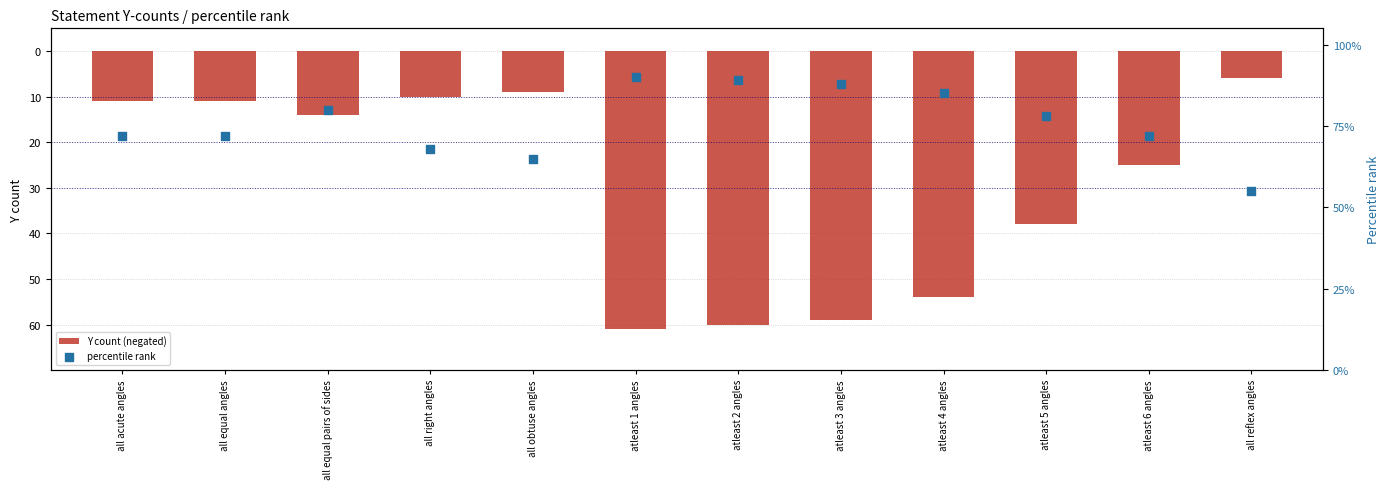

Which series reaches the maximum Y coordinate?

percentile rank